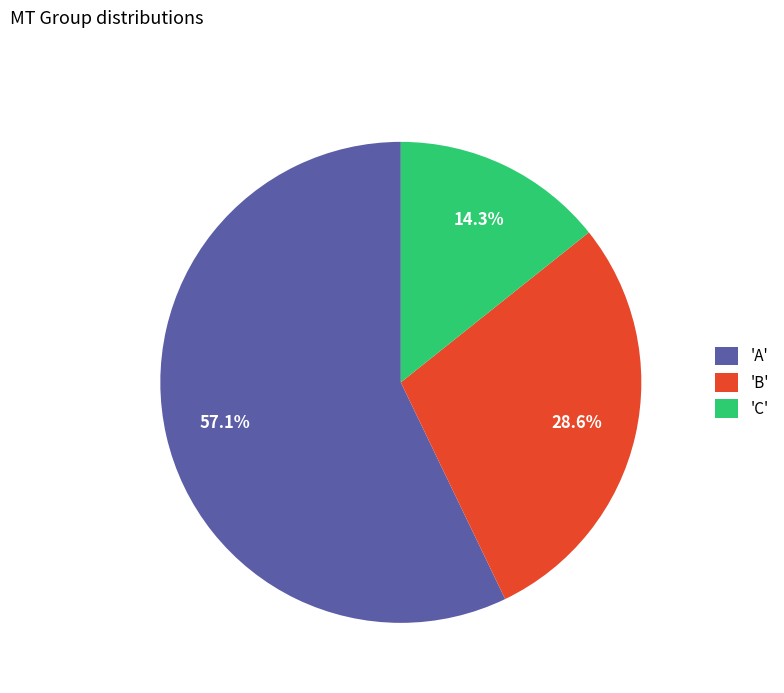

Approximately how many times larger is the value at 'C' compared to 'B'?

0.5